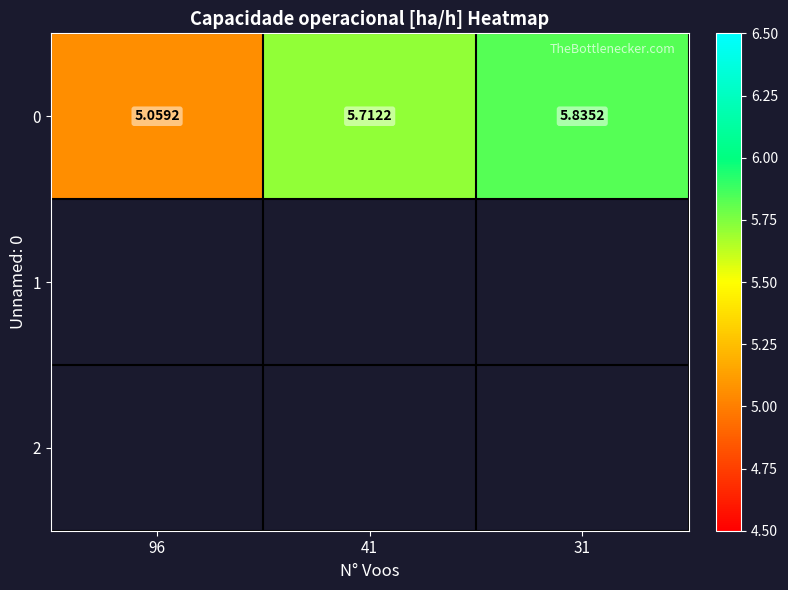

List the labels in order of value, smallest first.

96, 41, 31